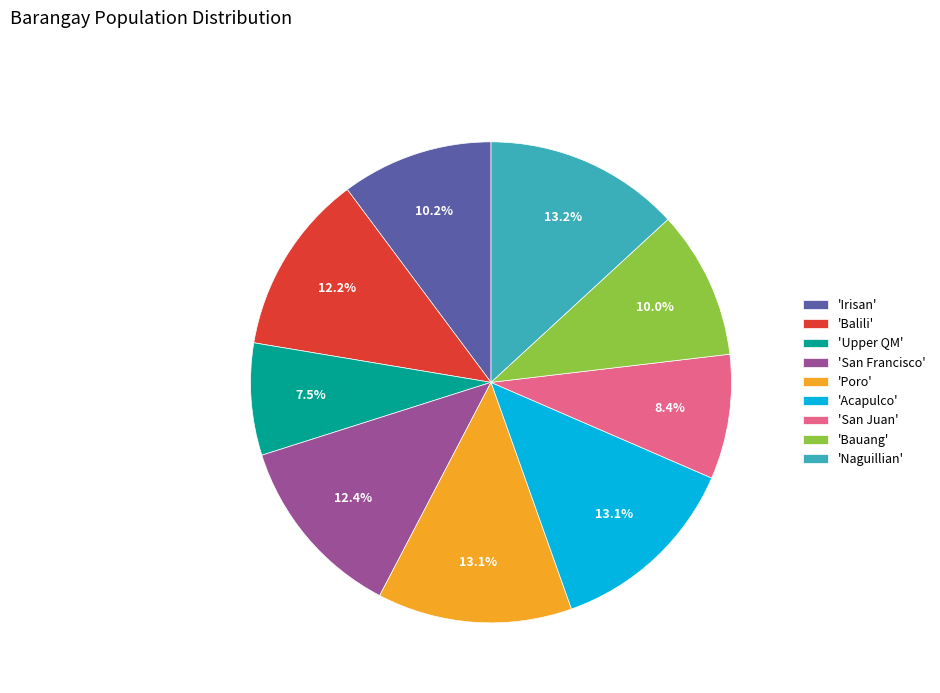

Is there a majority slice in this chart?

No